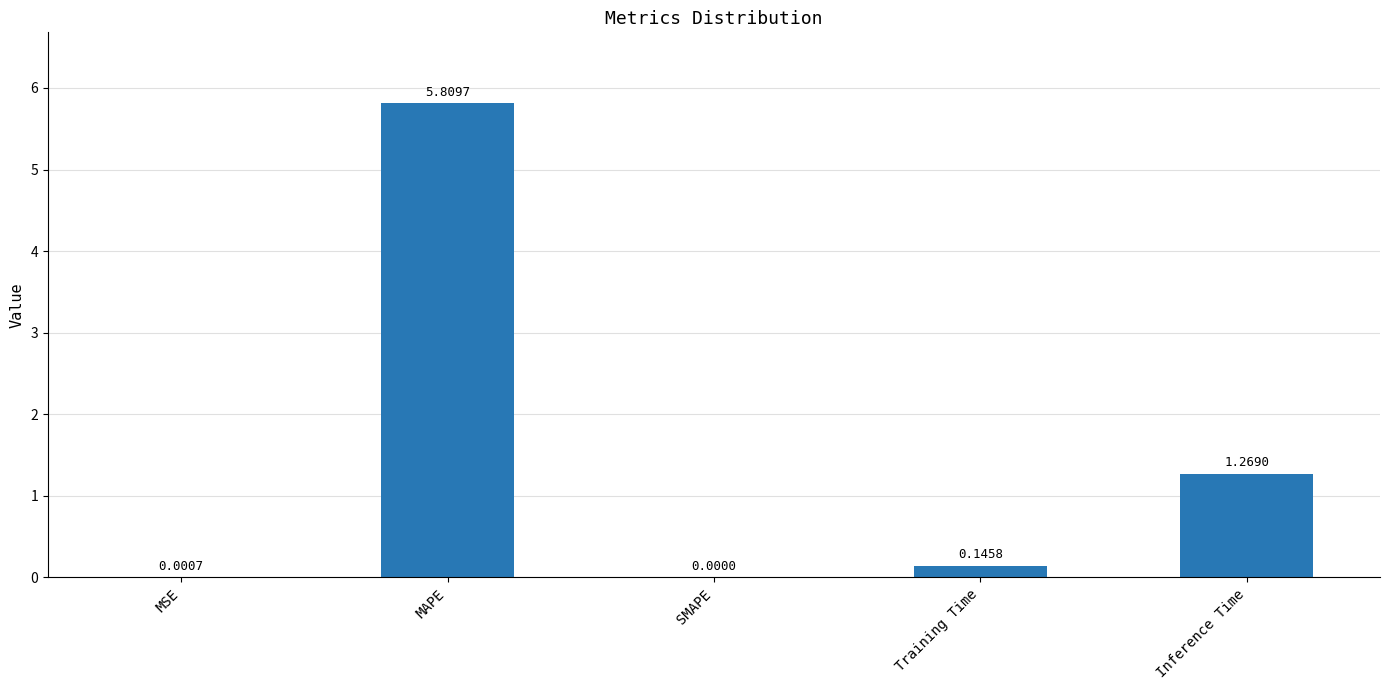

What is the sum of all values?

7.2